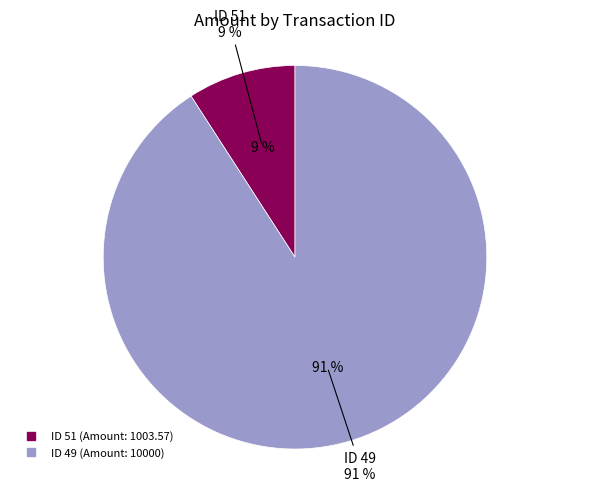

Between 49 and 51, which is larger?

49